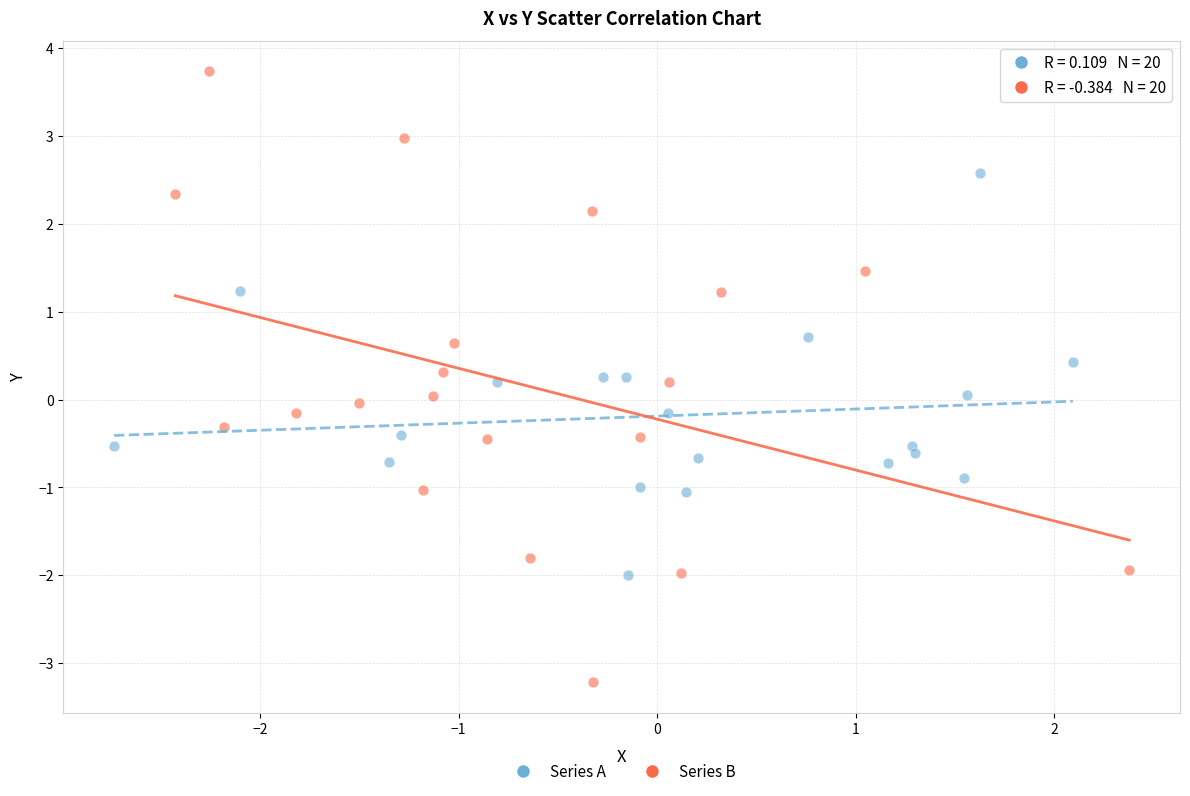

Which series contains the lowest Y value?

Series B